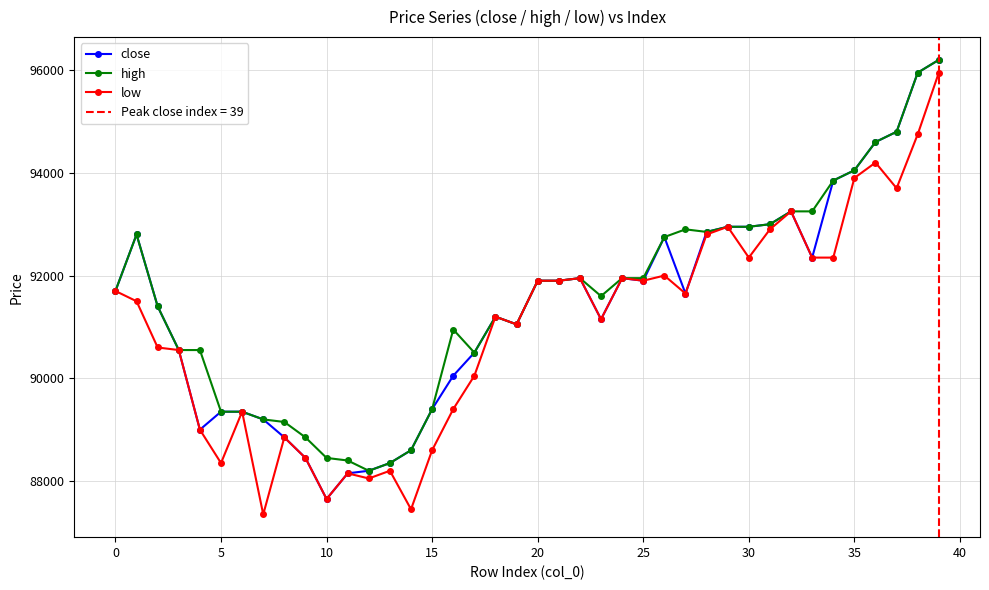

Does the chart display data point markers on the line(s)?

Yes